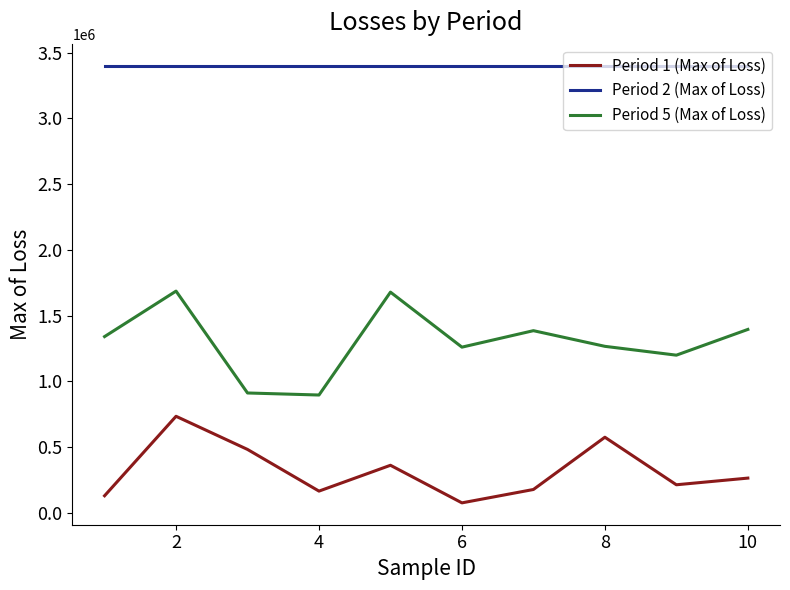

Which series has the largest total across all categories?

Period 2 (Max of Loss)